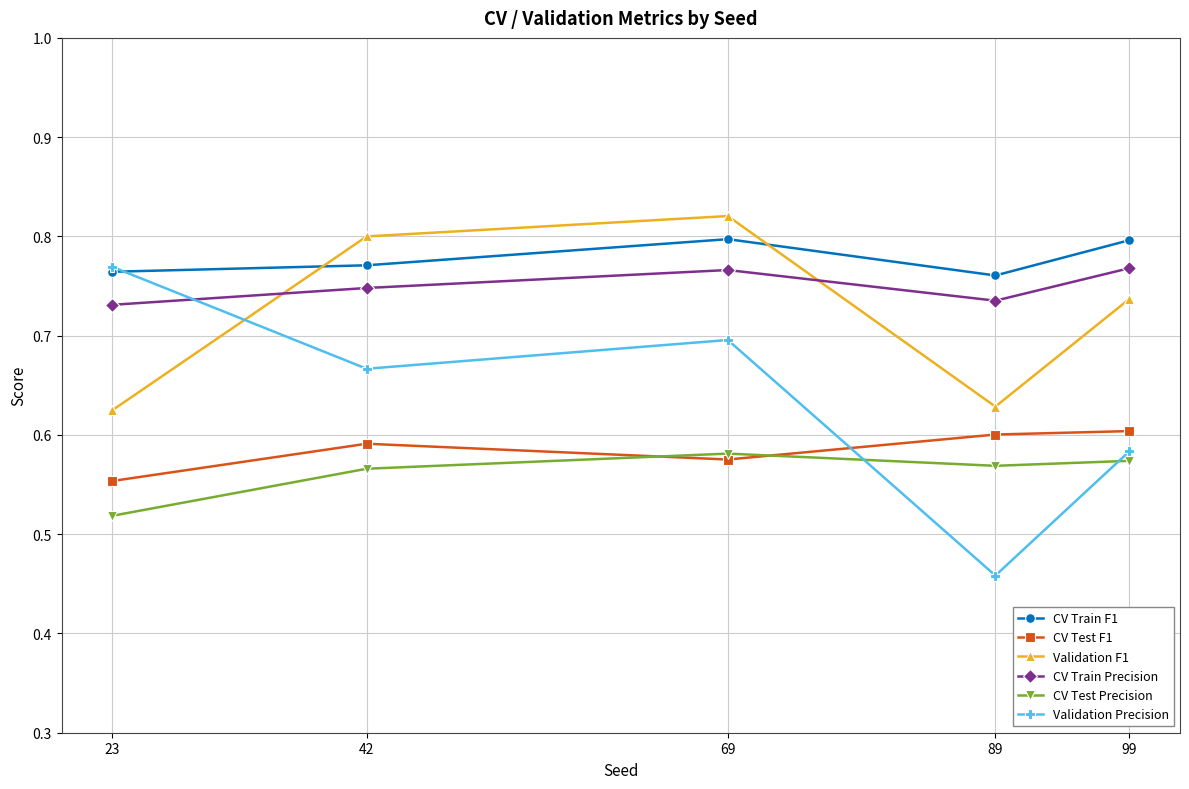

At which category does the chart reach its minimum across all series?

89